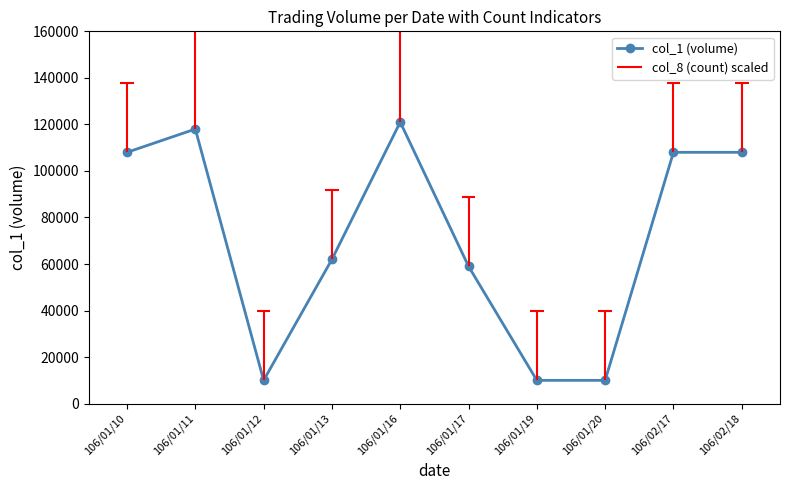

What is the difference between the second highest and second lowest values?

108000